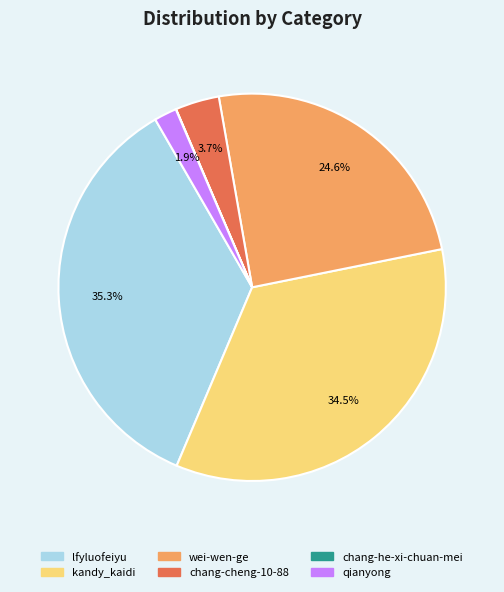

What percentage do chang-cheng-10-88 and kandy_kaidi together represent?

38.2%